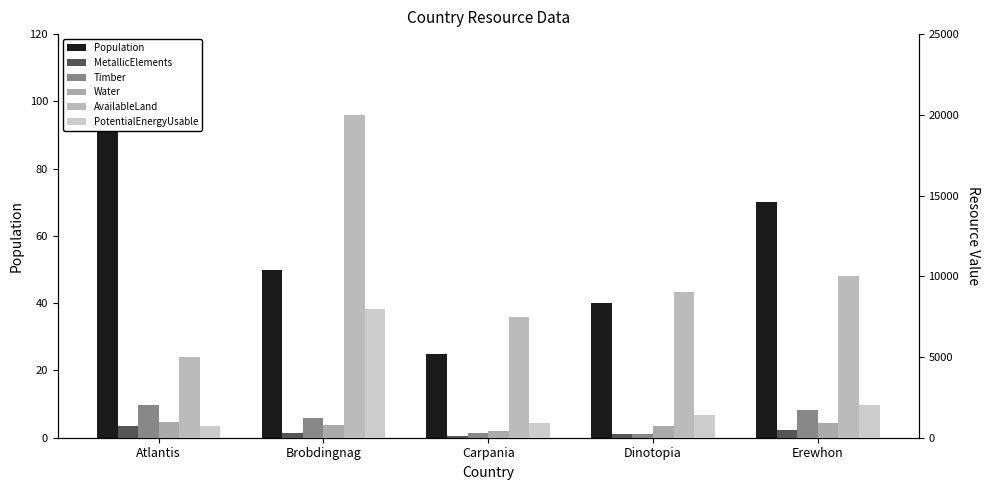

At how many categories does at least one series exceed 11950?

1